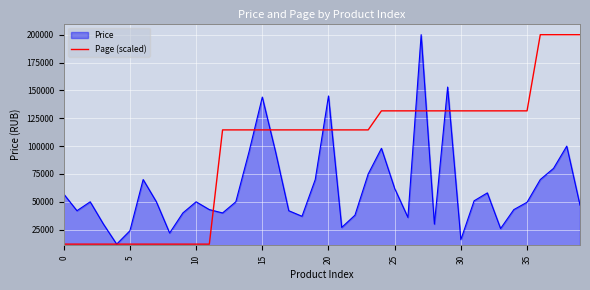

What is the maximum value for Page (scaled)?

199990.0